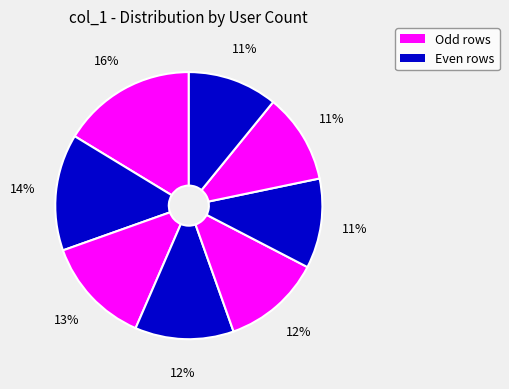

How many slices are in this pie chart?

8